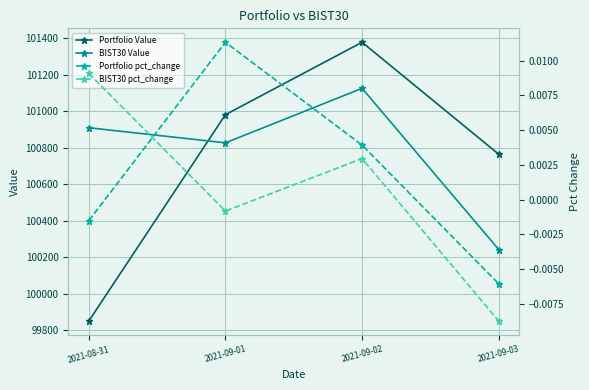

True or false: Portfolio pct_change has more than 2 points higher than both neighbors.

False